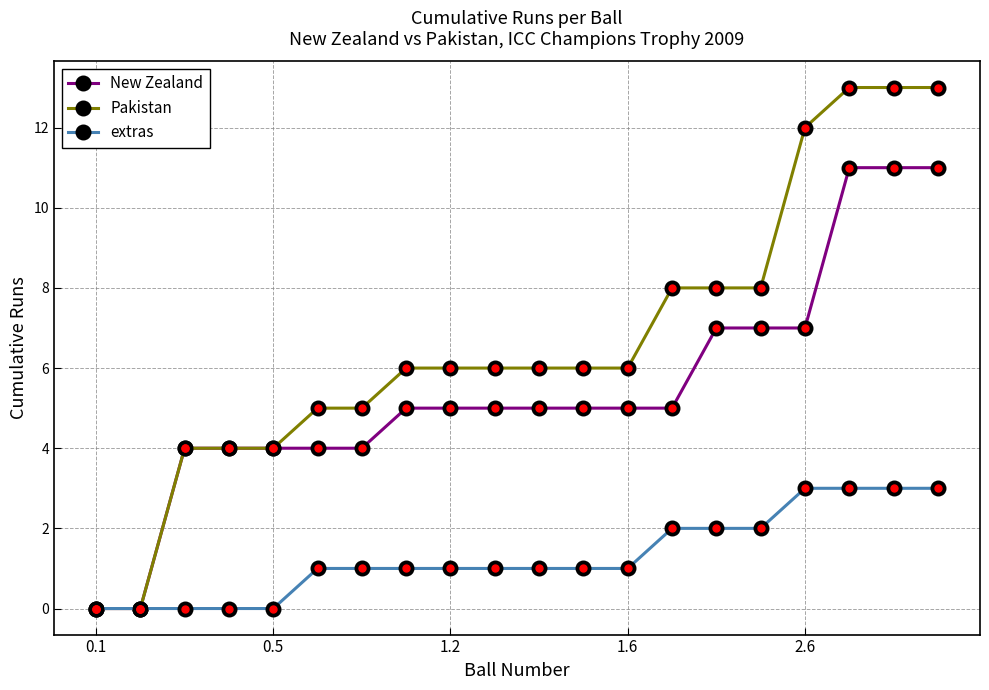

Does the chart display data point markers on the line(s)?

Yes